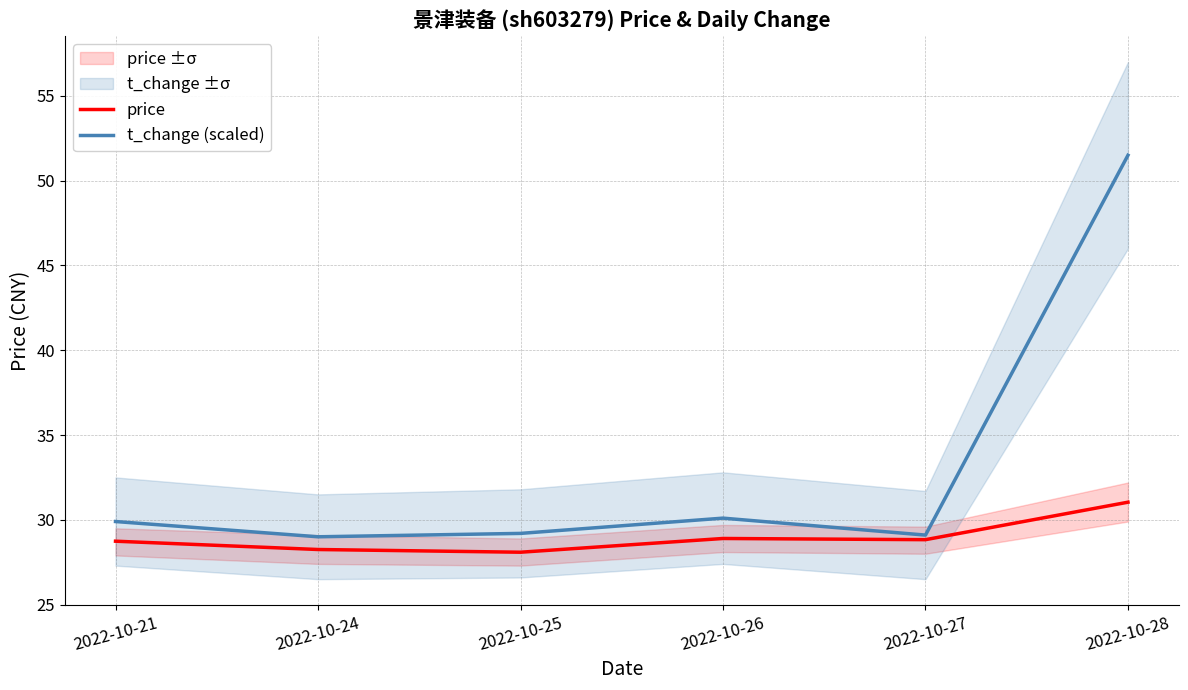

At which category is the sum across all series the highest?

2022-10-28